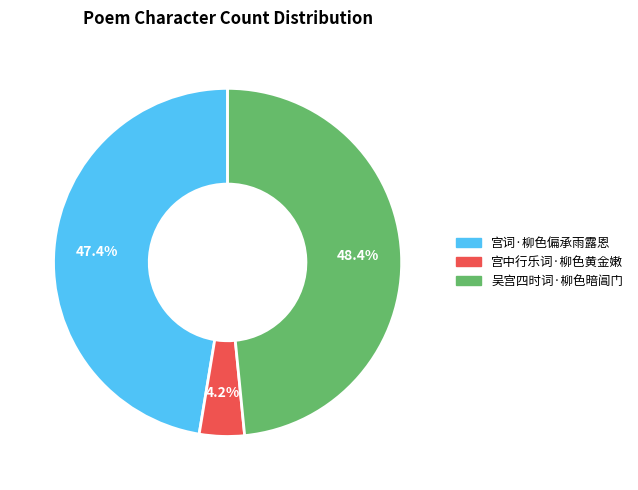

The 吴宫四时词·柳色暗阊门 slice represents 40% of the pie. True or false?

False